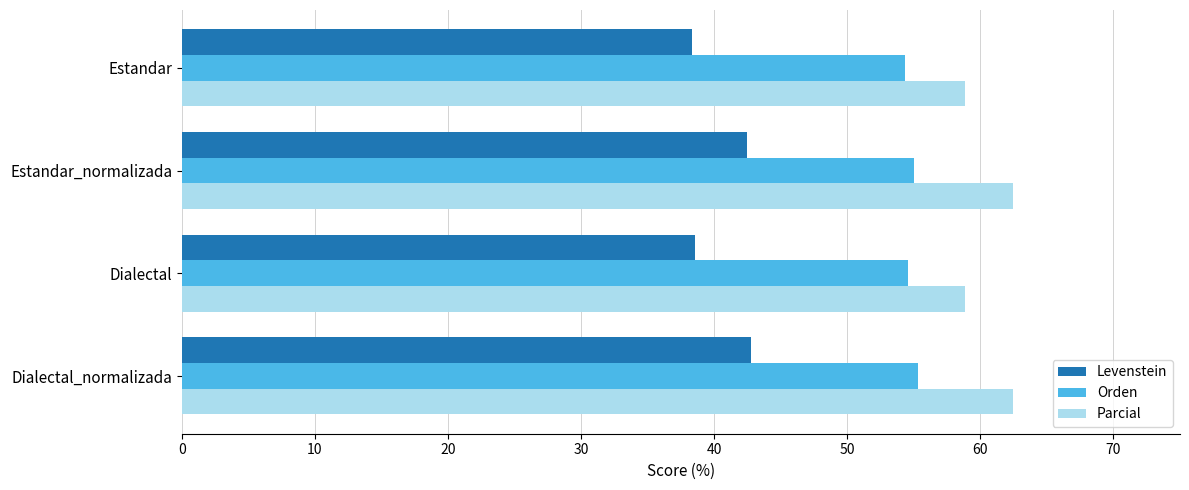

Read the Parcial value at Dialectal.

58.8